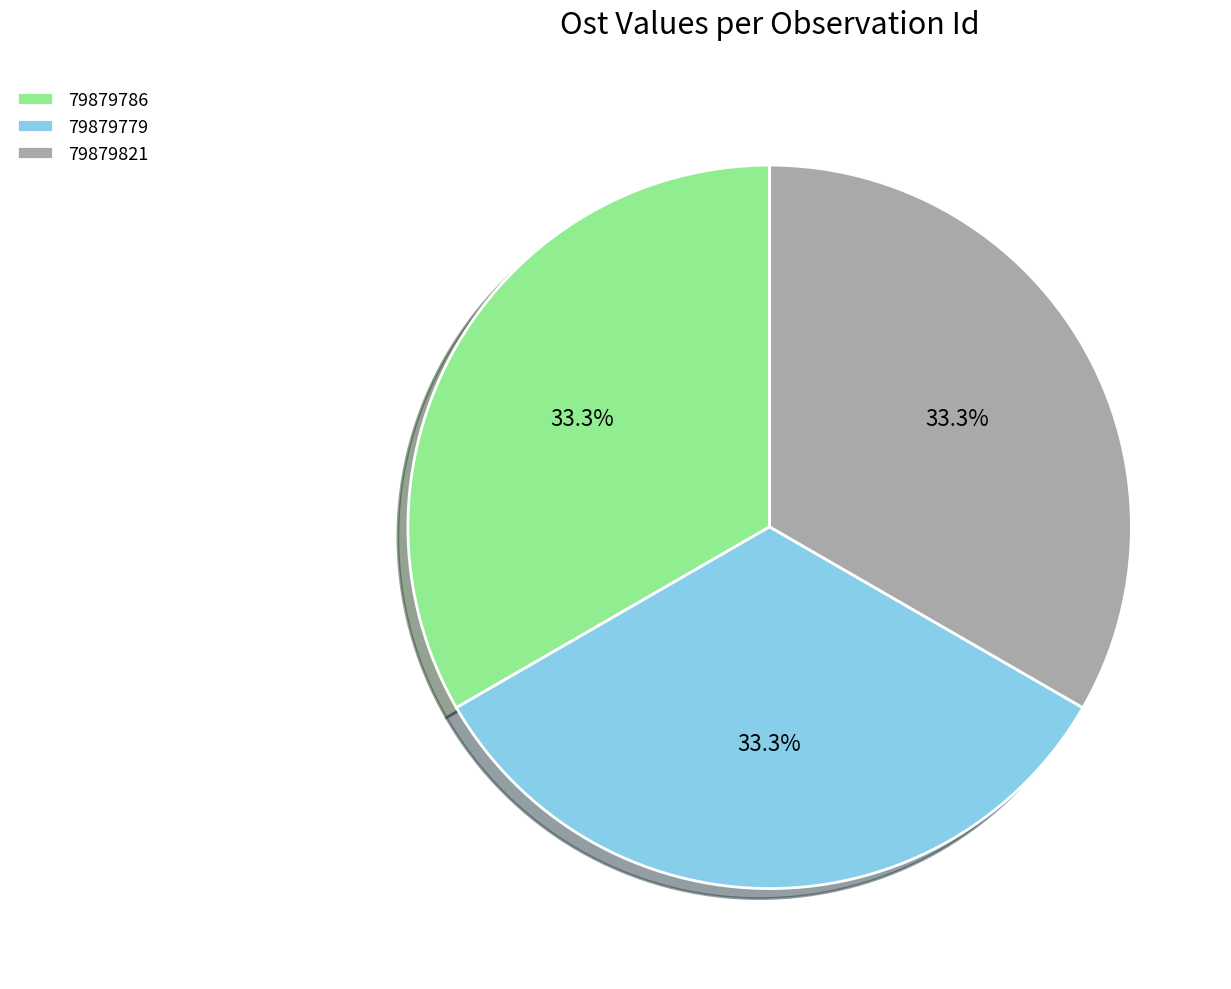

Combined, what portion of the pie is 79879779 and 79879786?

66.7%